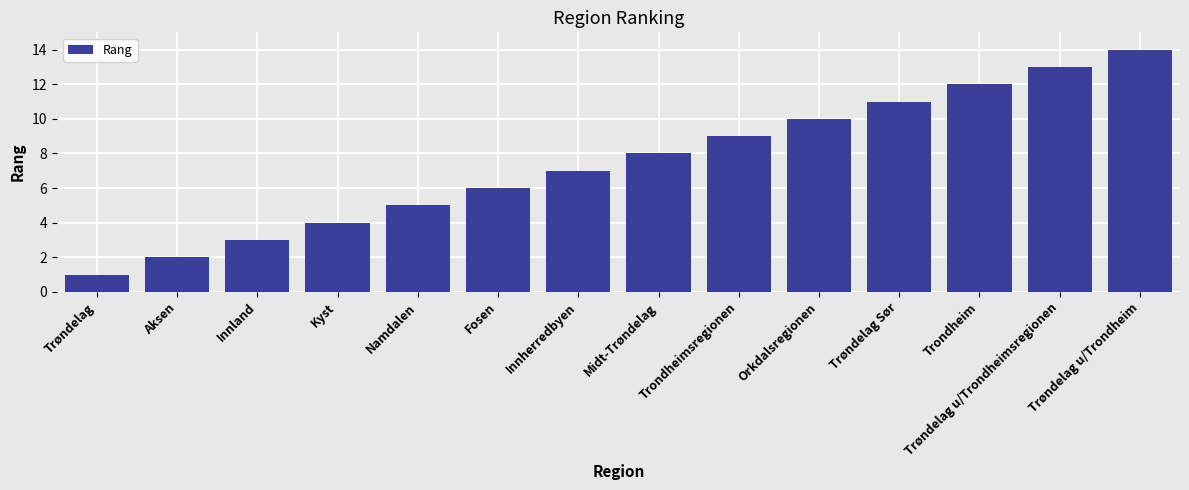

What is the change in value from Aksen to Trøndelag u/Trondheim?

+12